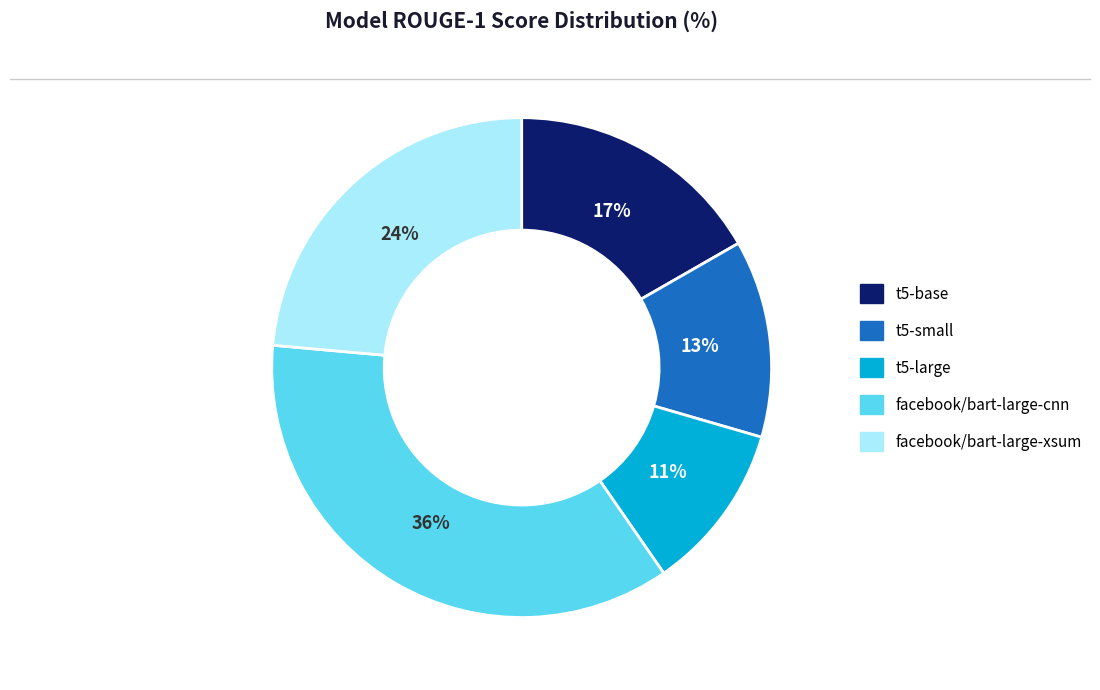

To the nearest percent, what portion does t5-small represent?

13%